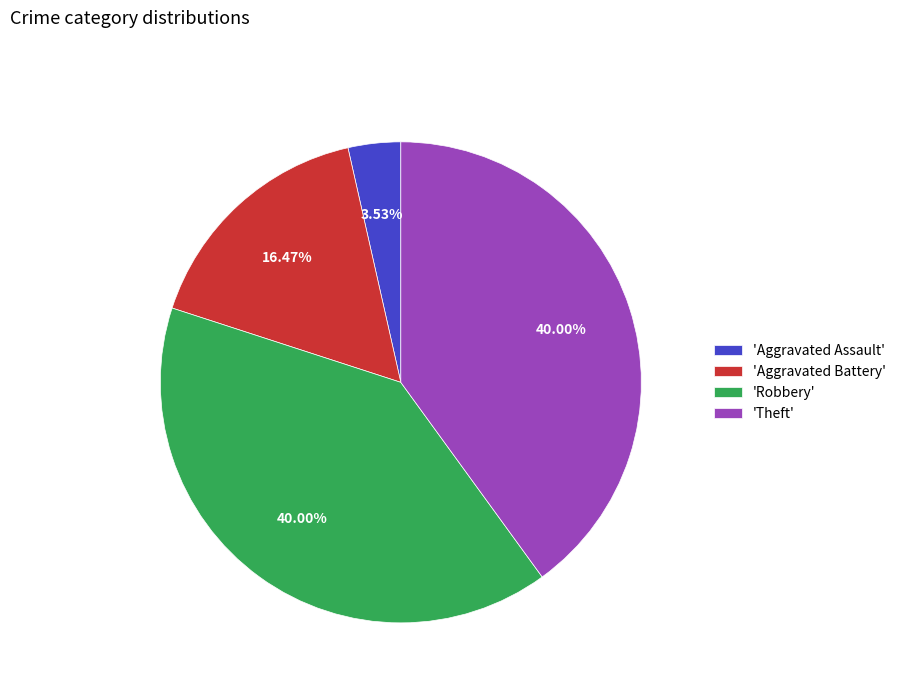

Does 'Theft' represent more than half of the total?

No